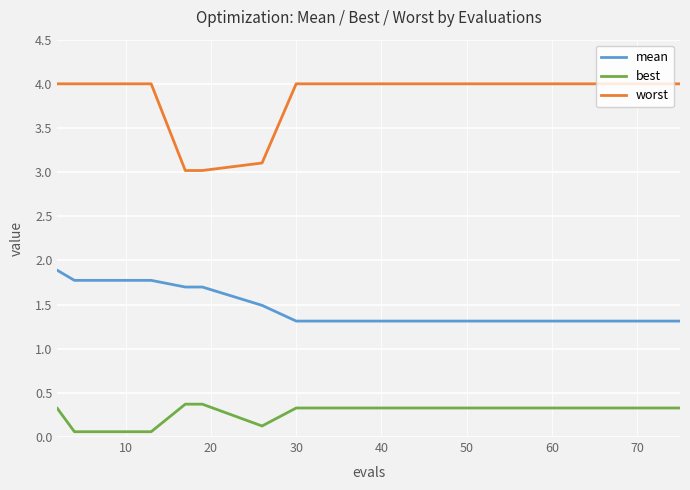

Which series has the widest spread of values?

worst